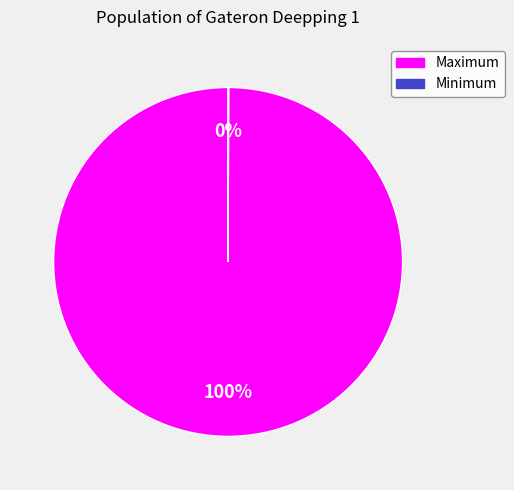

Does Maximum account for over 50% of the chart?

Yes